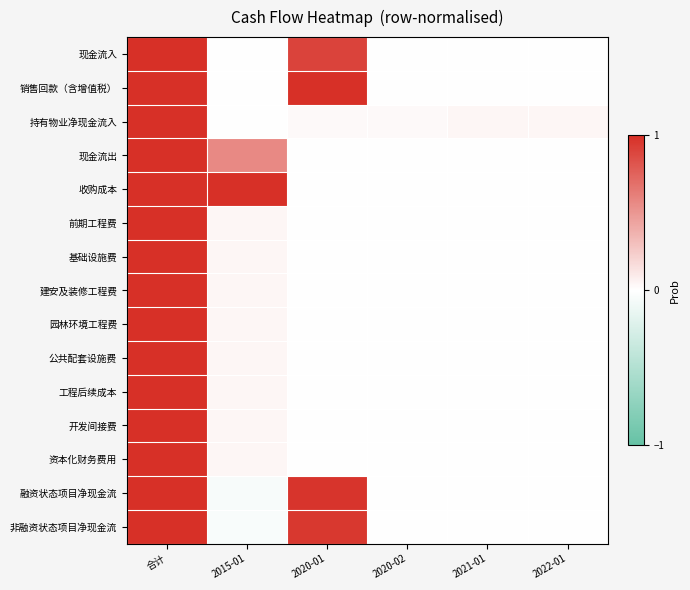

Reading right to left, transcribe all the data shown in this chart.

现金流入: 2022-01=0.0	2021-01=0.0	2020-02=0.0	2020-01=0.9	2015-01=0.0	合计=1.0
销售回款（含增值税）: 2022-01=0.0	2021-01=0.0	2020-02=0.0	2020-01=1.0	2015-01=0.0	合计=1.0
持有物业净现金流入: 2022-01=0.0	2021-01=0.0	2020-02=0.0	2020-01=0.0	2015-01=0.0	合计=1.0
现金流出: 2022-01=0.0	2021-01=0.0	2020-02=0.0	2020-01=0.0	2015-01=0.6	合计=1.0
收购成本: 2022-01=0.0	2021-01=0.0	2020-02=0.0	2020-01=0.0	2015-01=1.0	合计=1.0
前期工程费: 2022-01=0.0	2021-01=0.0	2020-02=0.0	2020-01=0.0	2015-01=0.0	合计=1.0
基础设施费: 2022-01=0.0	2021-01=0.0	2020-02=0.0	2020-01=0.0	2015-01=0.0	合计=1.0
建安及装修工程费: 2022-01=0.0	2021-01=0.0	2020-02=0.0	2020-01=0.0	2015-01=0.0	合计=1.0
园林环境工程费: 2022-01=0.0	2021-01=0.0	2020-02=0.0	2020-01=0.0	2015-01=0.0	合计=1.0
公共配套设施费: 2022-01=0.0	2021-01=0.0	2020-02=0.0	2020-01=0.0	2015-01=0.0	合计=1.0
工程后续成本: 2022-01=0.0	2021-01=0.0	2020-02=0.0	2020-01=0.0	2015-01=0.0	合计=1.0
开发间接费: 2022-01=0.0	2021-01=0.0	2020-02=0.0	2020-01=0.0	2015-01=0.0	合计=1.0
资本化财务费用: 2022-01=0.0	2021-01=0.0	2020-02=0.0	2020-01=0.0	2015-01=0.0	合计=1.0
融资状态项目净现金流: 2022-01=0.0	2021-01=0.0	2020-02=0.0	2020-01=1.0	2015-01=-0.0	合计=1.0
非融资状态项目净现金流: 2022-01=0.0	2021-01=0.0	2020-02=0.0	2020-01=1.0	2015-01=-0.0	合计=1.0